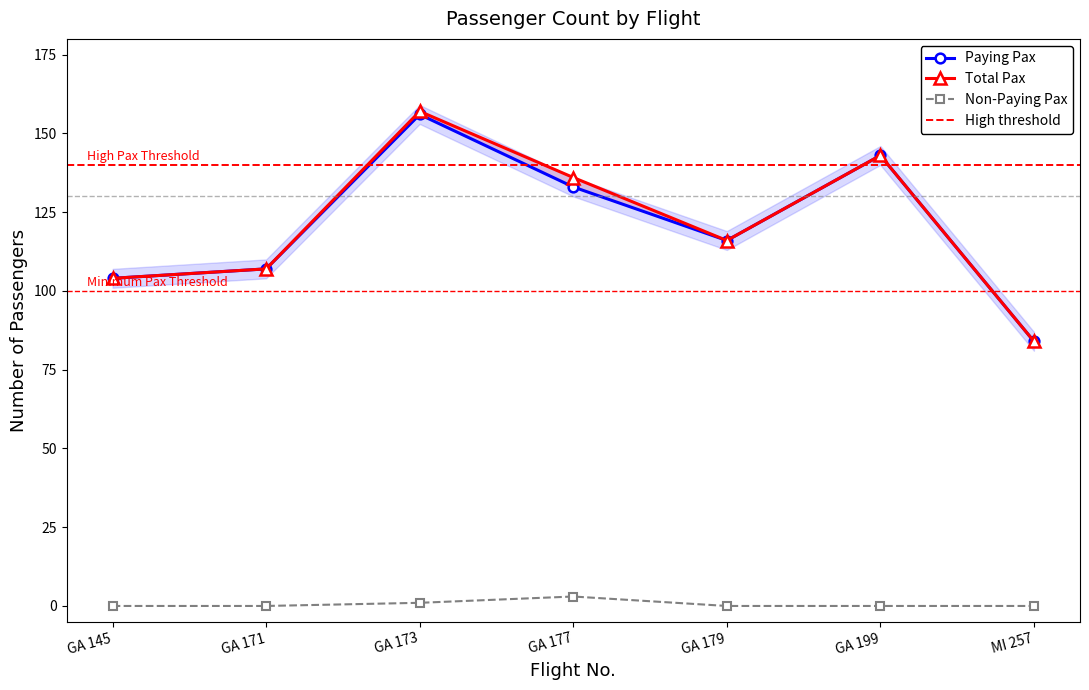

True or false: Total Pax has a value of 143 at GA 199.

True